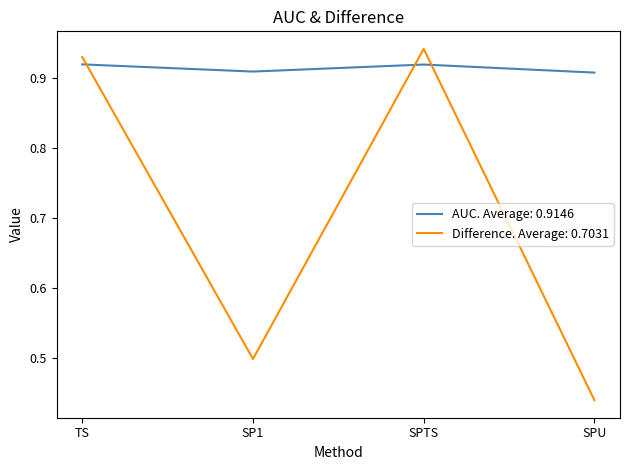

Rank the series by their maximum value, from lowest to highest.

AUC. Average: 0.9146, Difference. Average: 0.7031